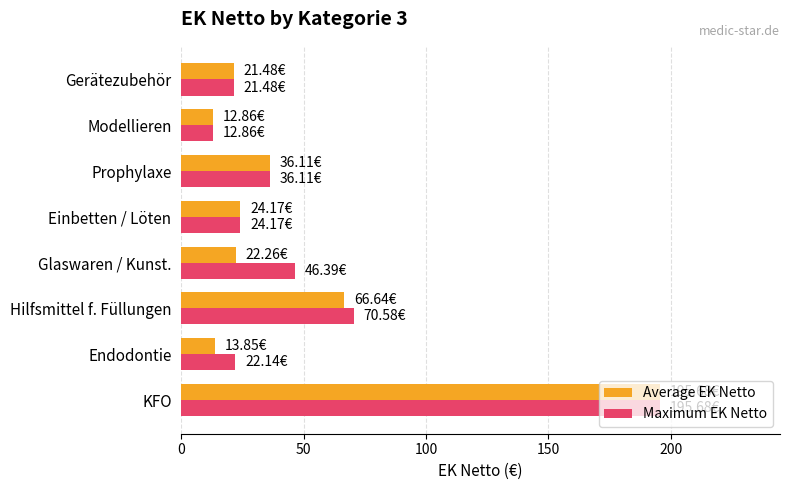

At how many categories does at least one series exceed 116?

1